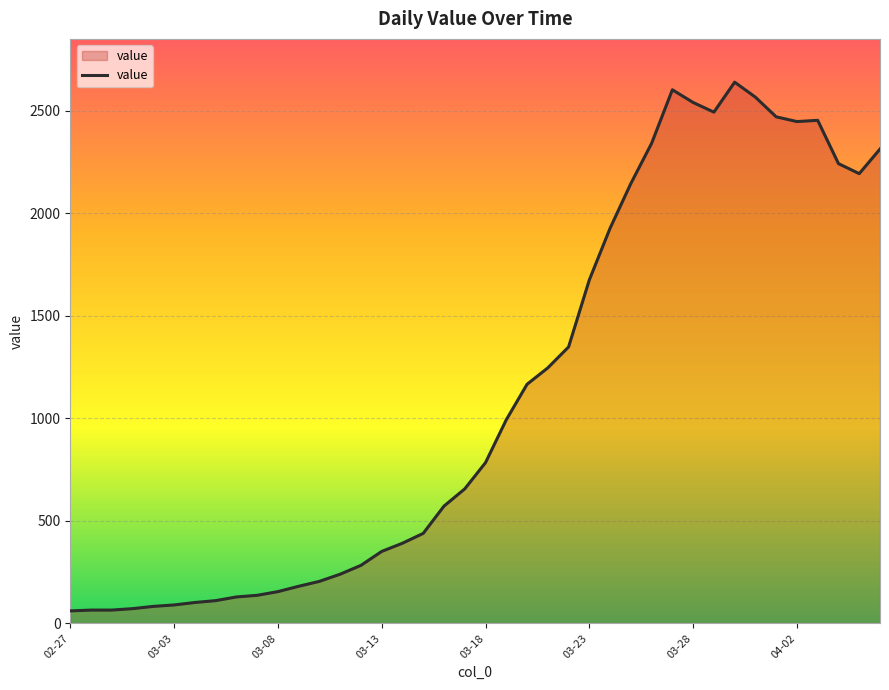

What is the difference between the maximum and minimum values?

2578